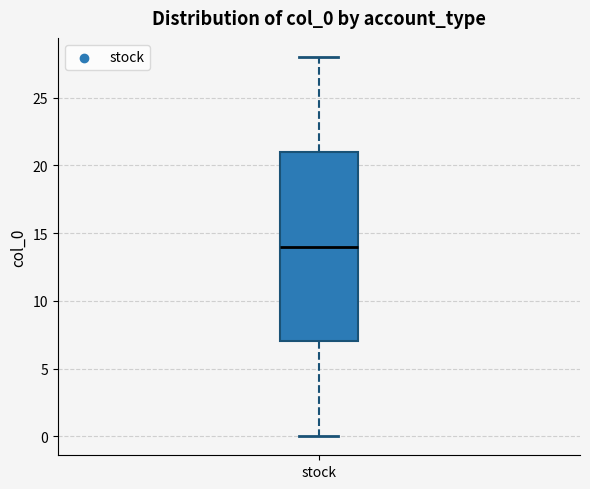

Transcribe this box plot: give where the median line is, the range the box spans, and where the two whiskers end, as read against the y-axis. The values are not printed on the chart, so give them approximately, as read against the axis.

median 14, box 7 to 21, whiskers 0 to 28